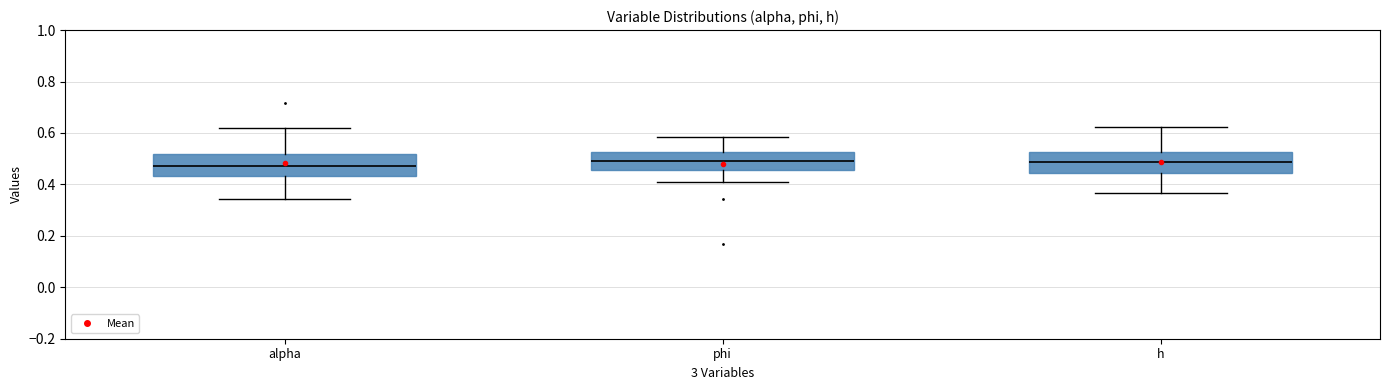

Reading left to right, read every box against the y-axis: the position of its median line, the range the box covers, and the ends of its whiskers. The values are not printed on the chart, so give them approximately, as read against the axis.

alpha: median 0.48, box 0.44 to 0.52, whiskers 0.34 to 0.62
phi: median 0.48, box 0.46 to 0.52, whiskers 0.40 to 0.58
h: median 0.48, box 0.44 to 0.52, whiskers 0.36 to 0.62